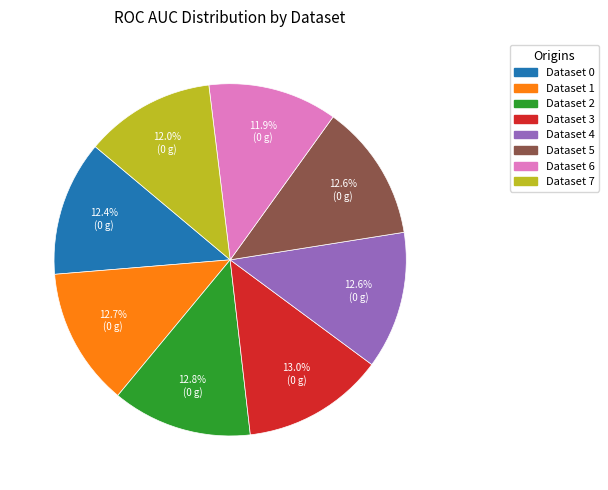

Is there any slice that represents more than half of the pie?

No